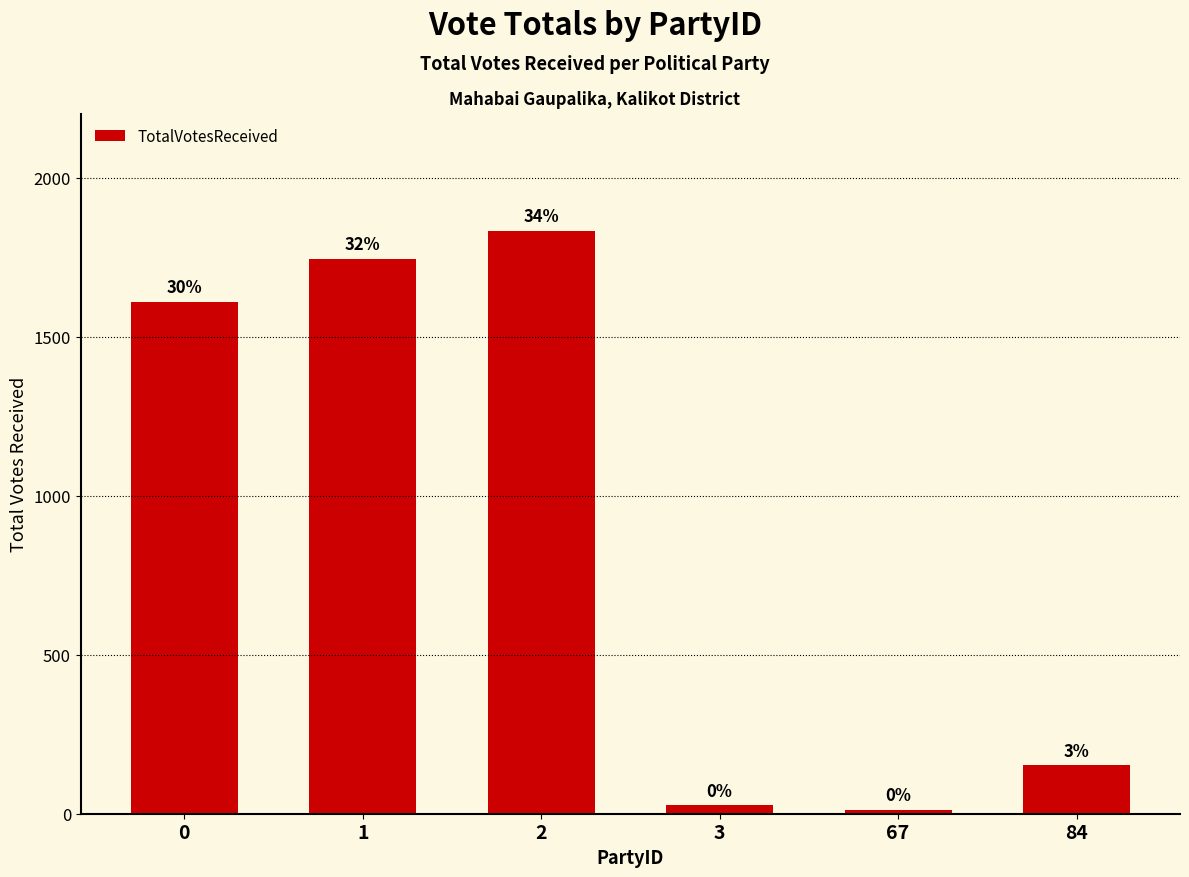

What is the sum of the values at 67 and 84?

163